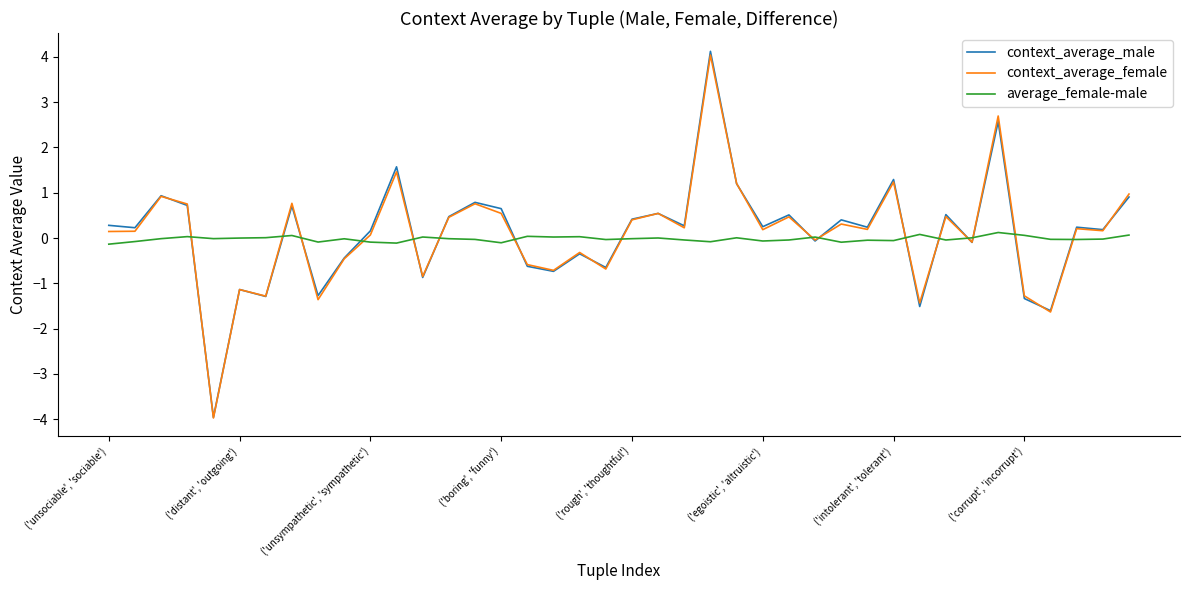

Which series has the widest spread of values?

context_average_male